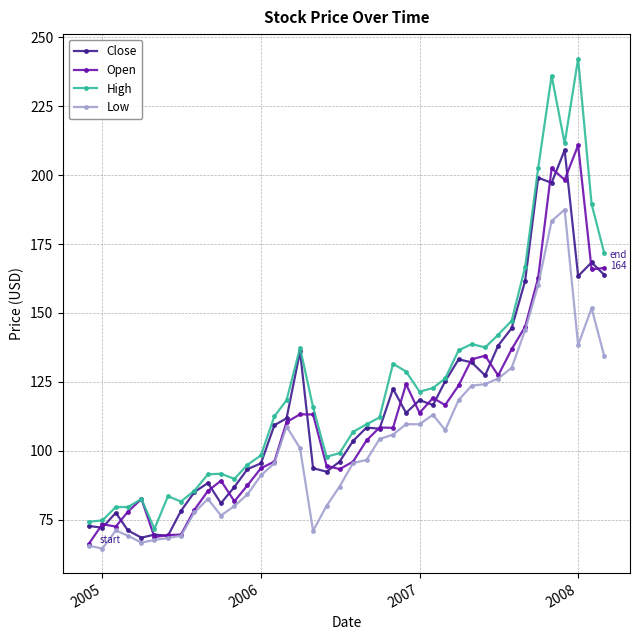

True or false: Open has more than 0 interior local peaks.

True